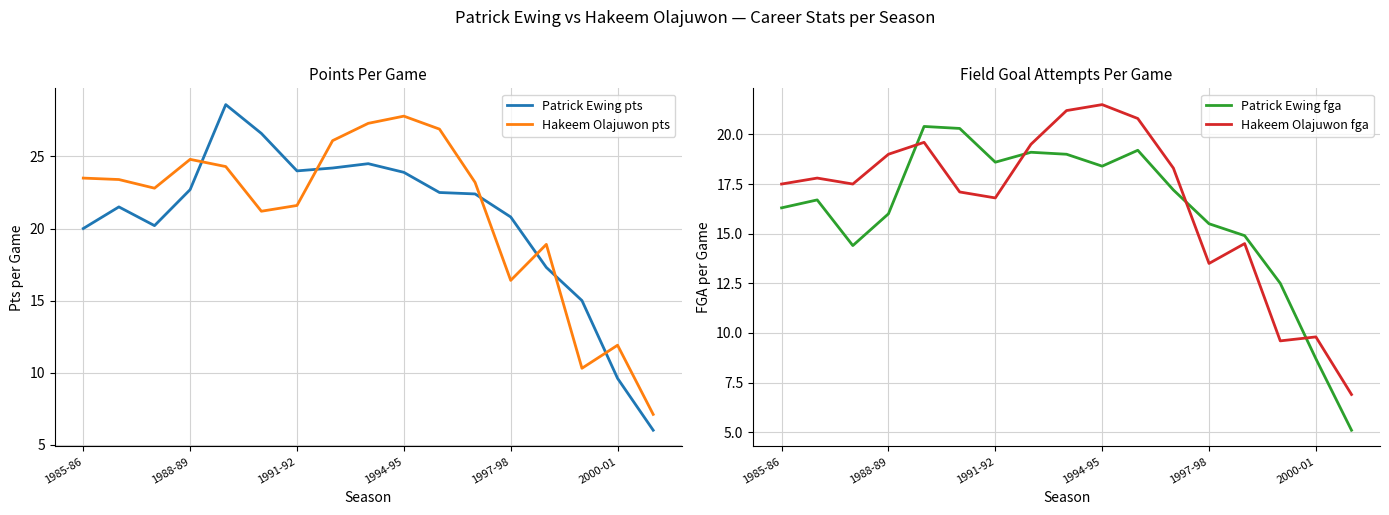

How many data points in Hakeem Olajuwon pts are less than 23?

8